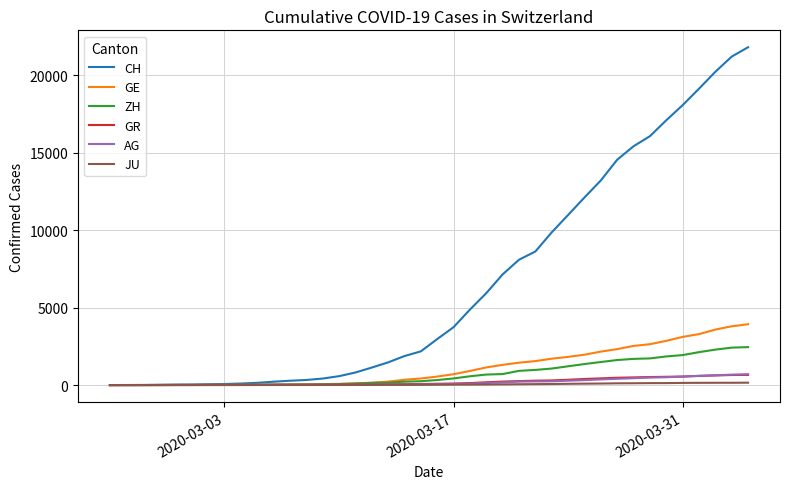

Which series has the widest spread of values?

CH